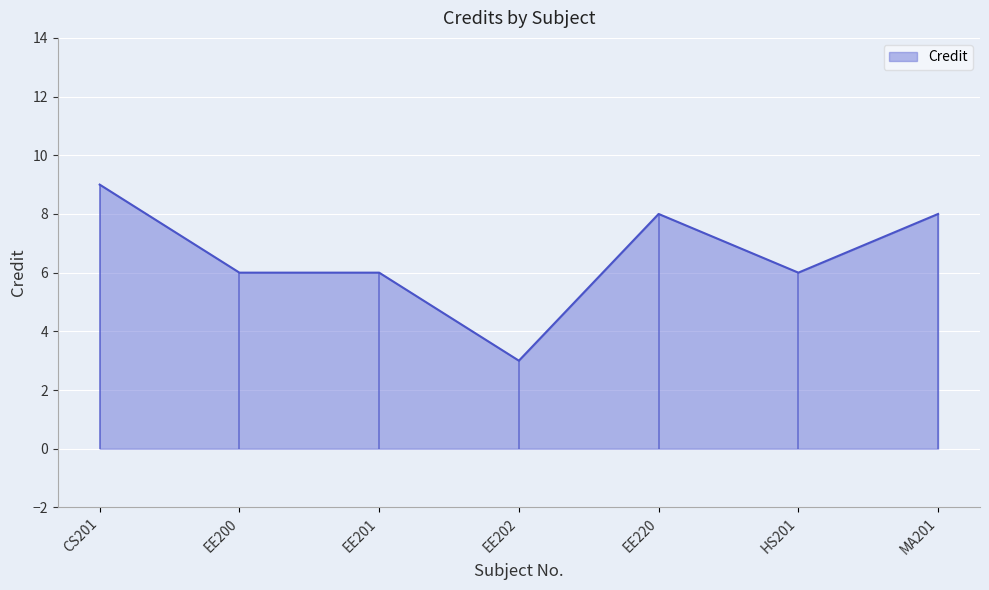

What is the change in value from CS201 to EE200?

-3